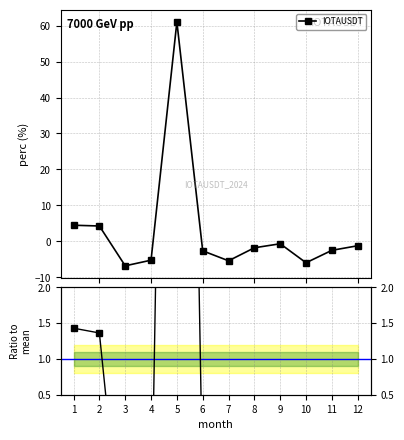

The IOTAUSDT series shows -0.7 at 9. True or false?

True